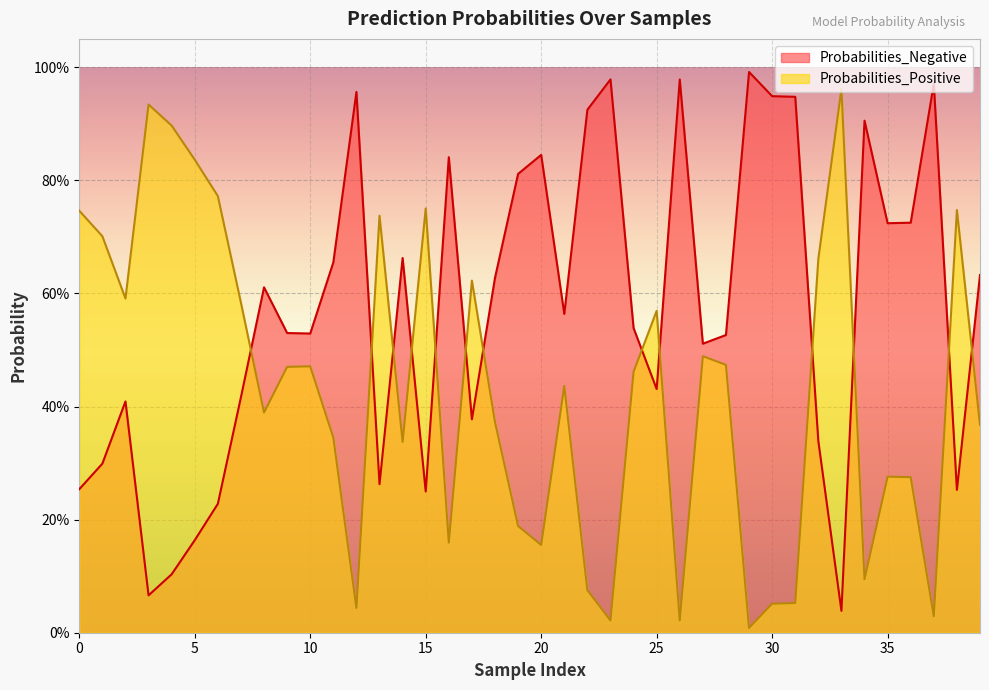

What is the difference between the Probabilities_Negative values at 17 and 21?

0.2